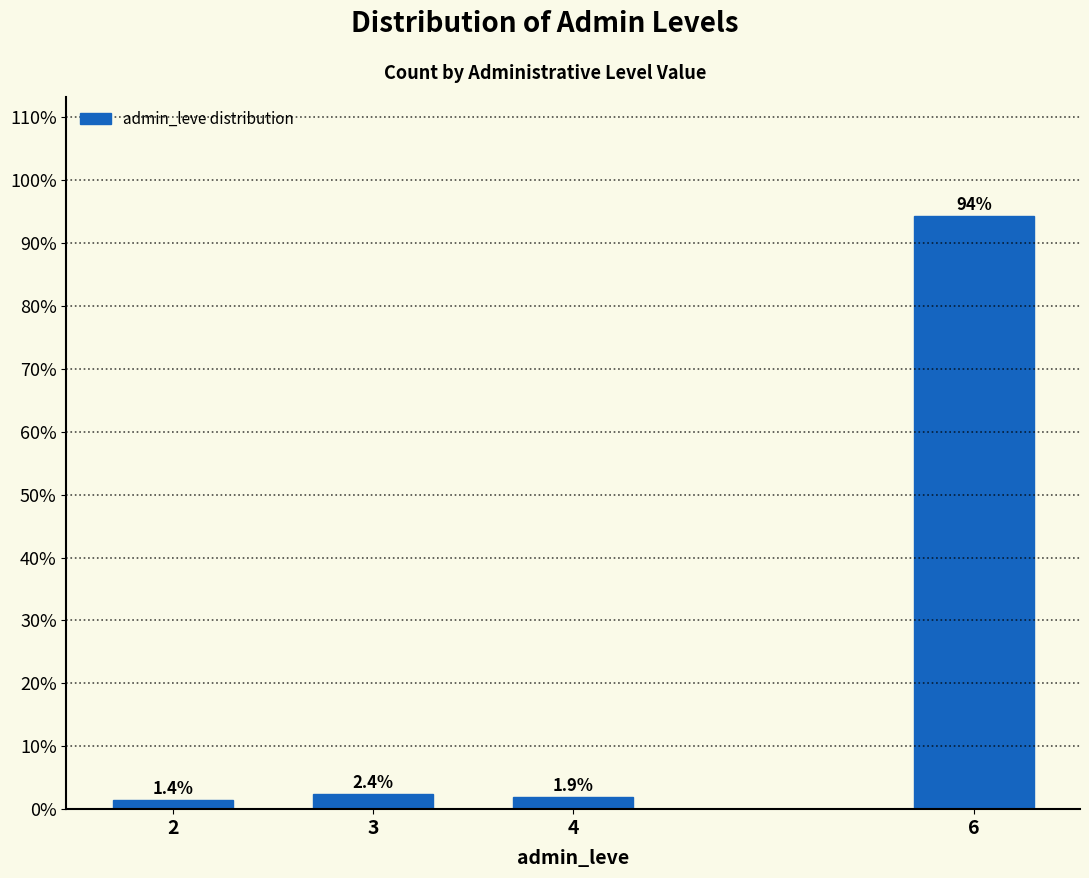

Reading left to right, extract all data points from this chart.

1.4	2.4	1.9	94.3